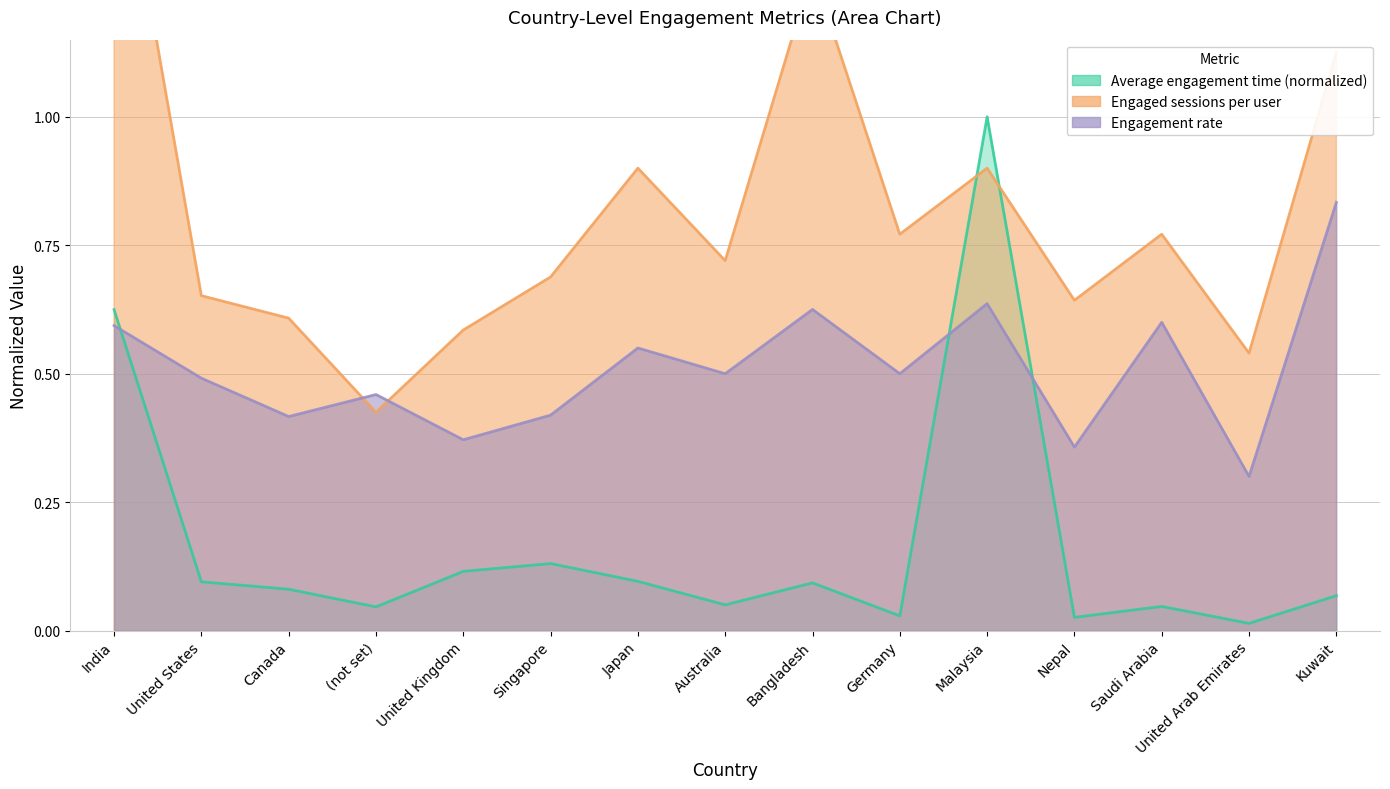

Which category has the highest value across all series?

India